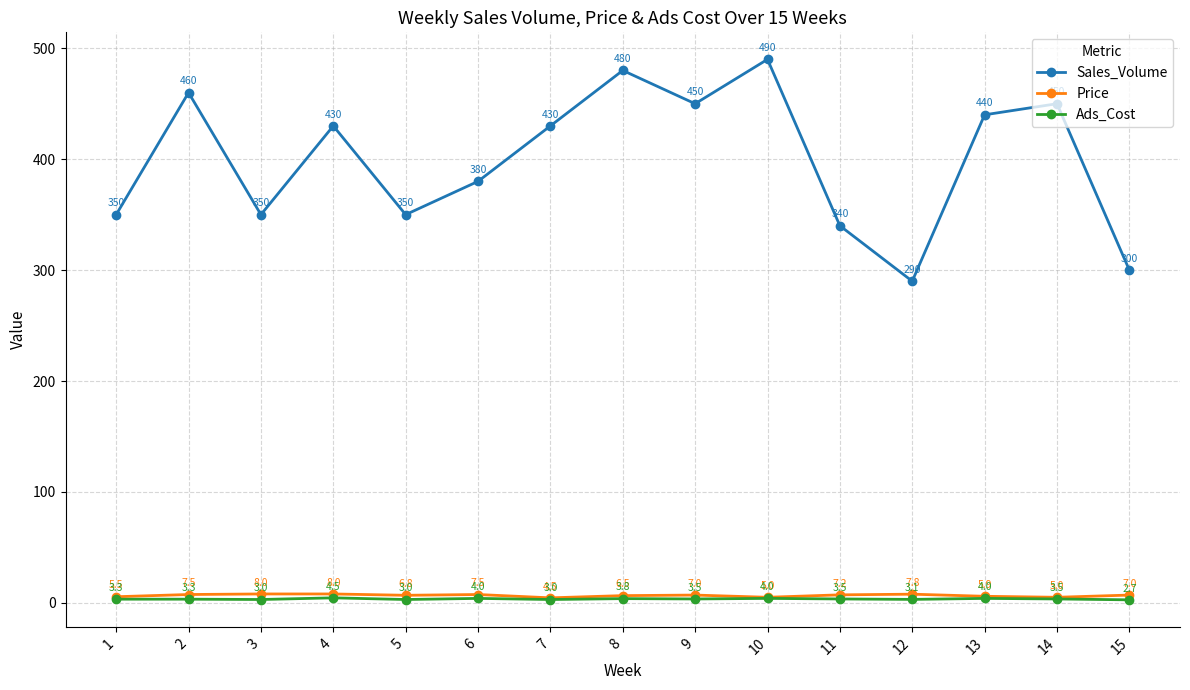

Read the Ads_Cost value at 12.

3.1